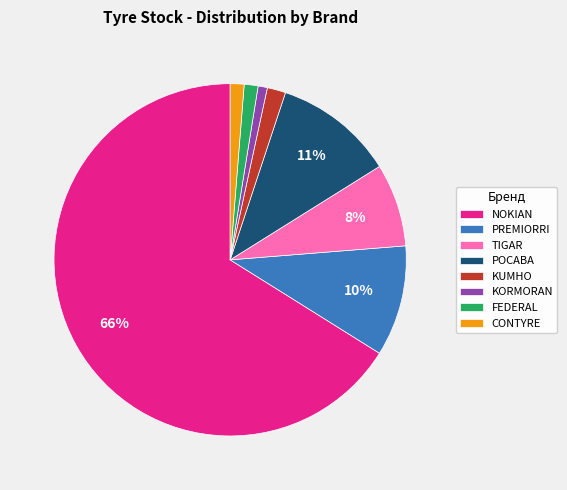

To the nearest percent, what is the combined percentage of CONTYRE and PREMIORRI?

11%